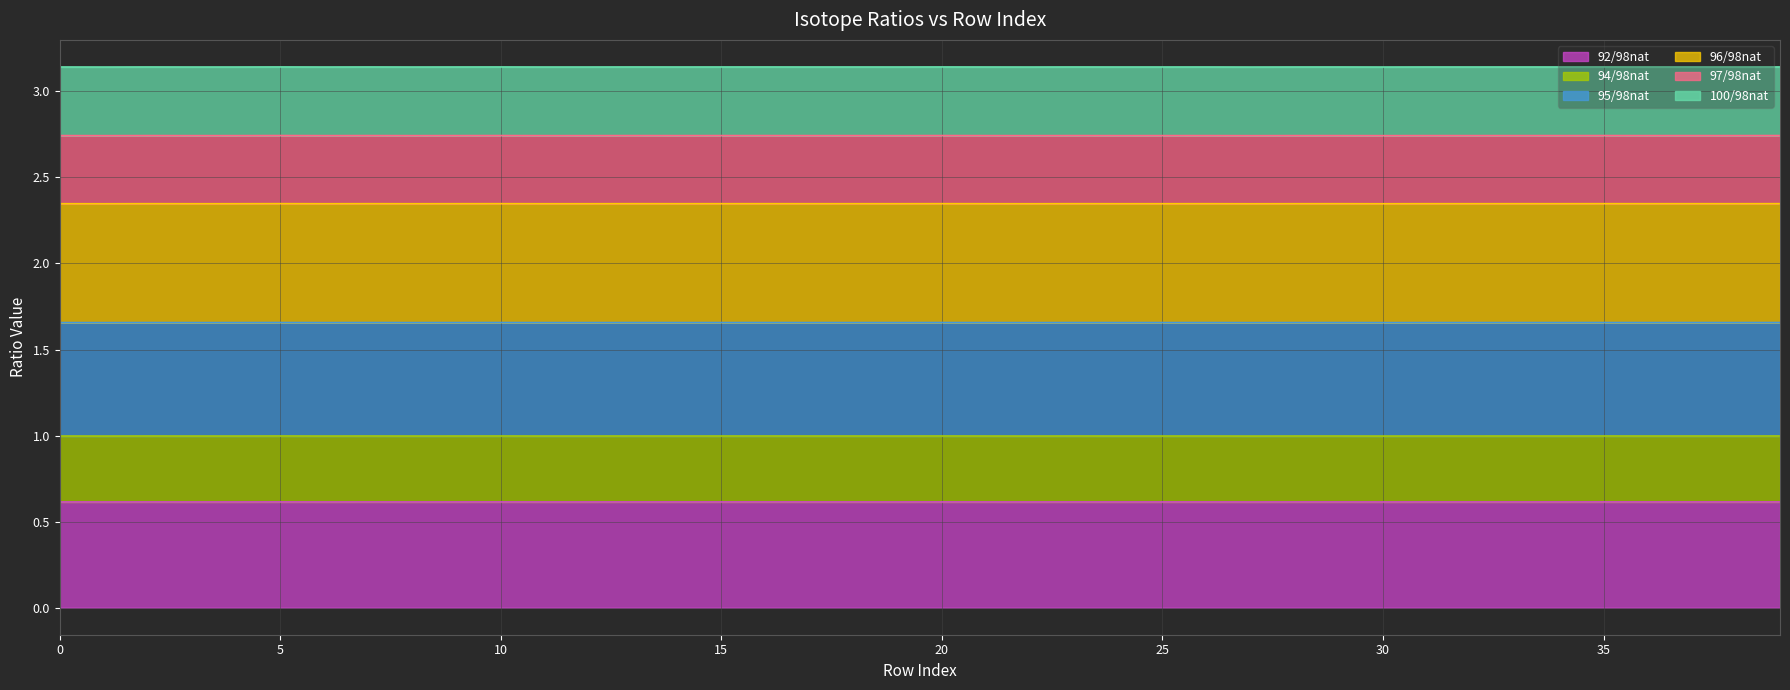

True or false: 95/98nat and 96/98nat cross at least once.

False